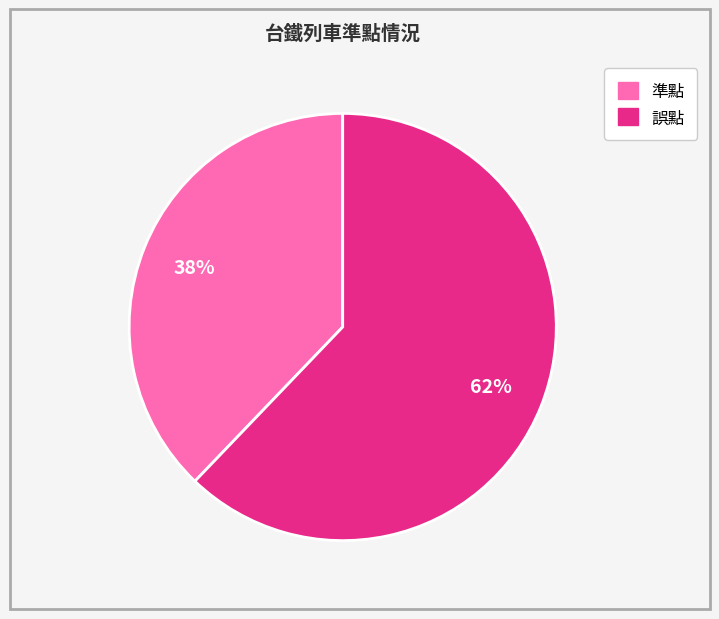

Which slice represents more than half of the pie?

誤點